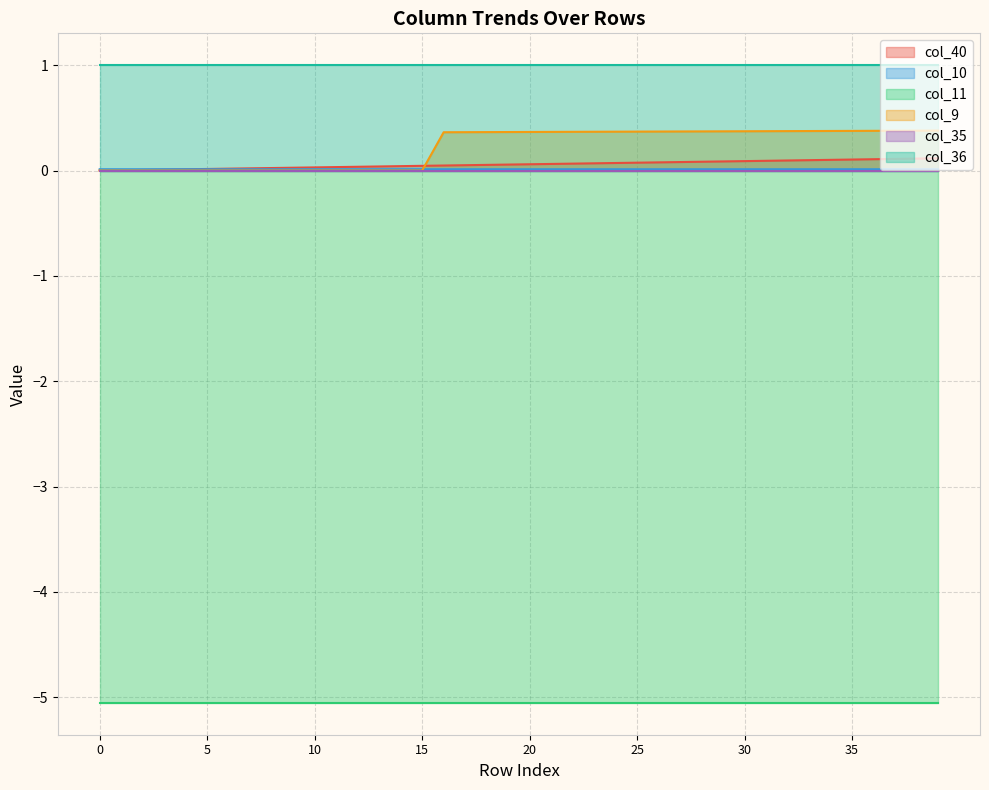

Does the chart have visible grid lines?

Yes